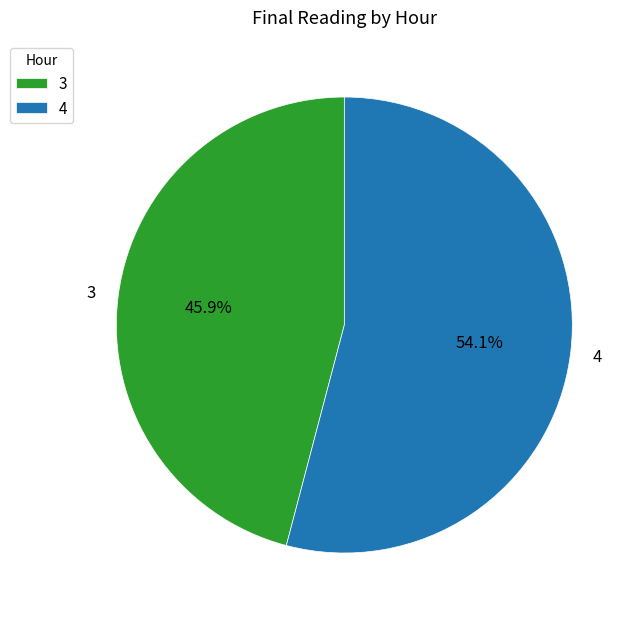

Which has a higher value, 3 or 4?

4